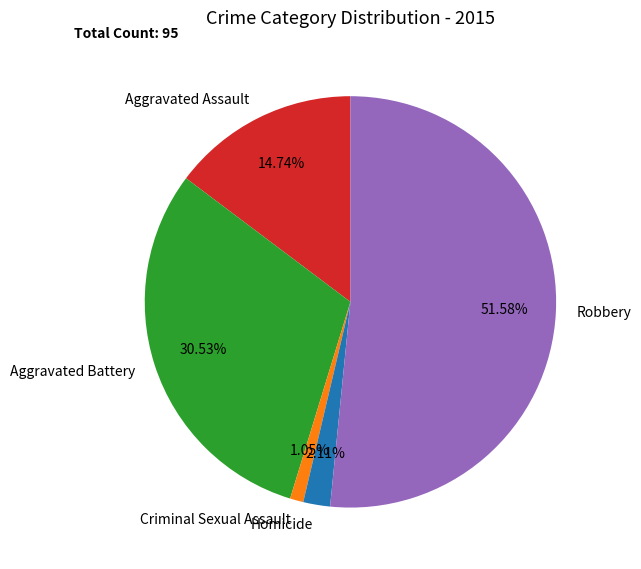

The Robbery slice represents 58% of the pie. True or false?

False